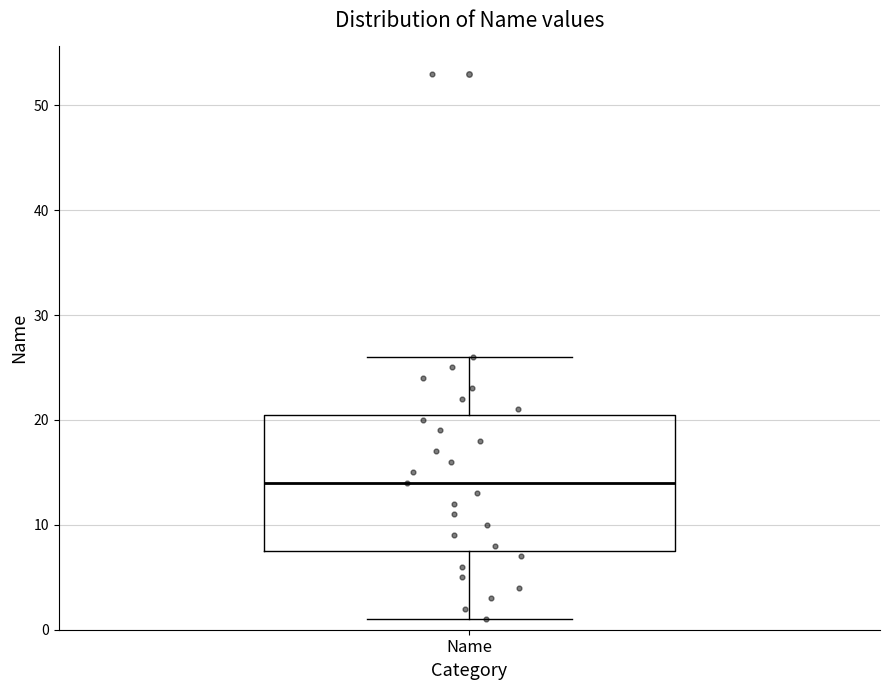

Transcribe this box plot: give where the median line is, the range the box spans, and where the two whiskers end, as read against the y-axis. The values are not printed on the chart, so give them approximately, as read against the axis.

median 14, box 8 to 21, whiskers 1 to 26